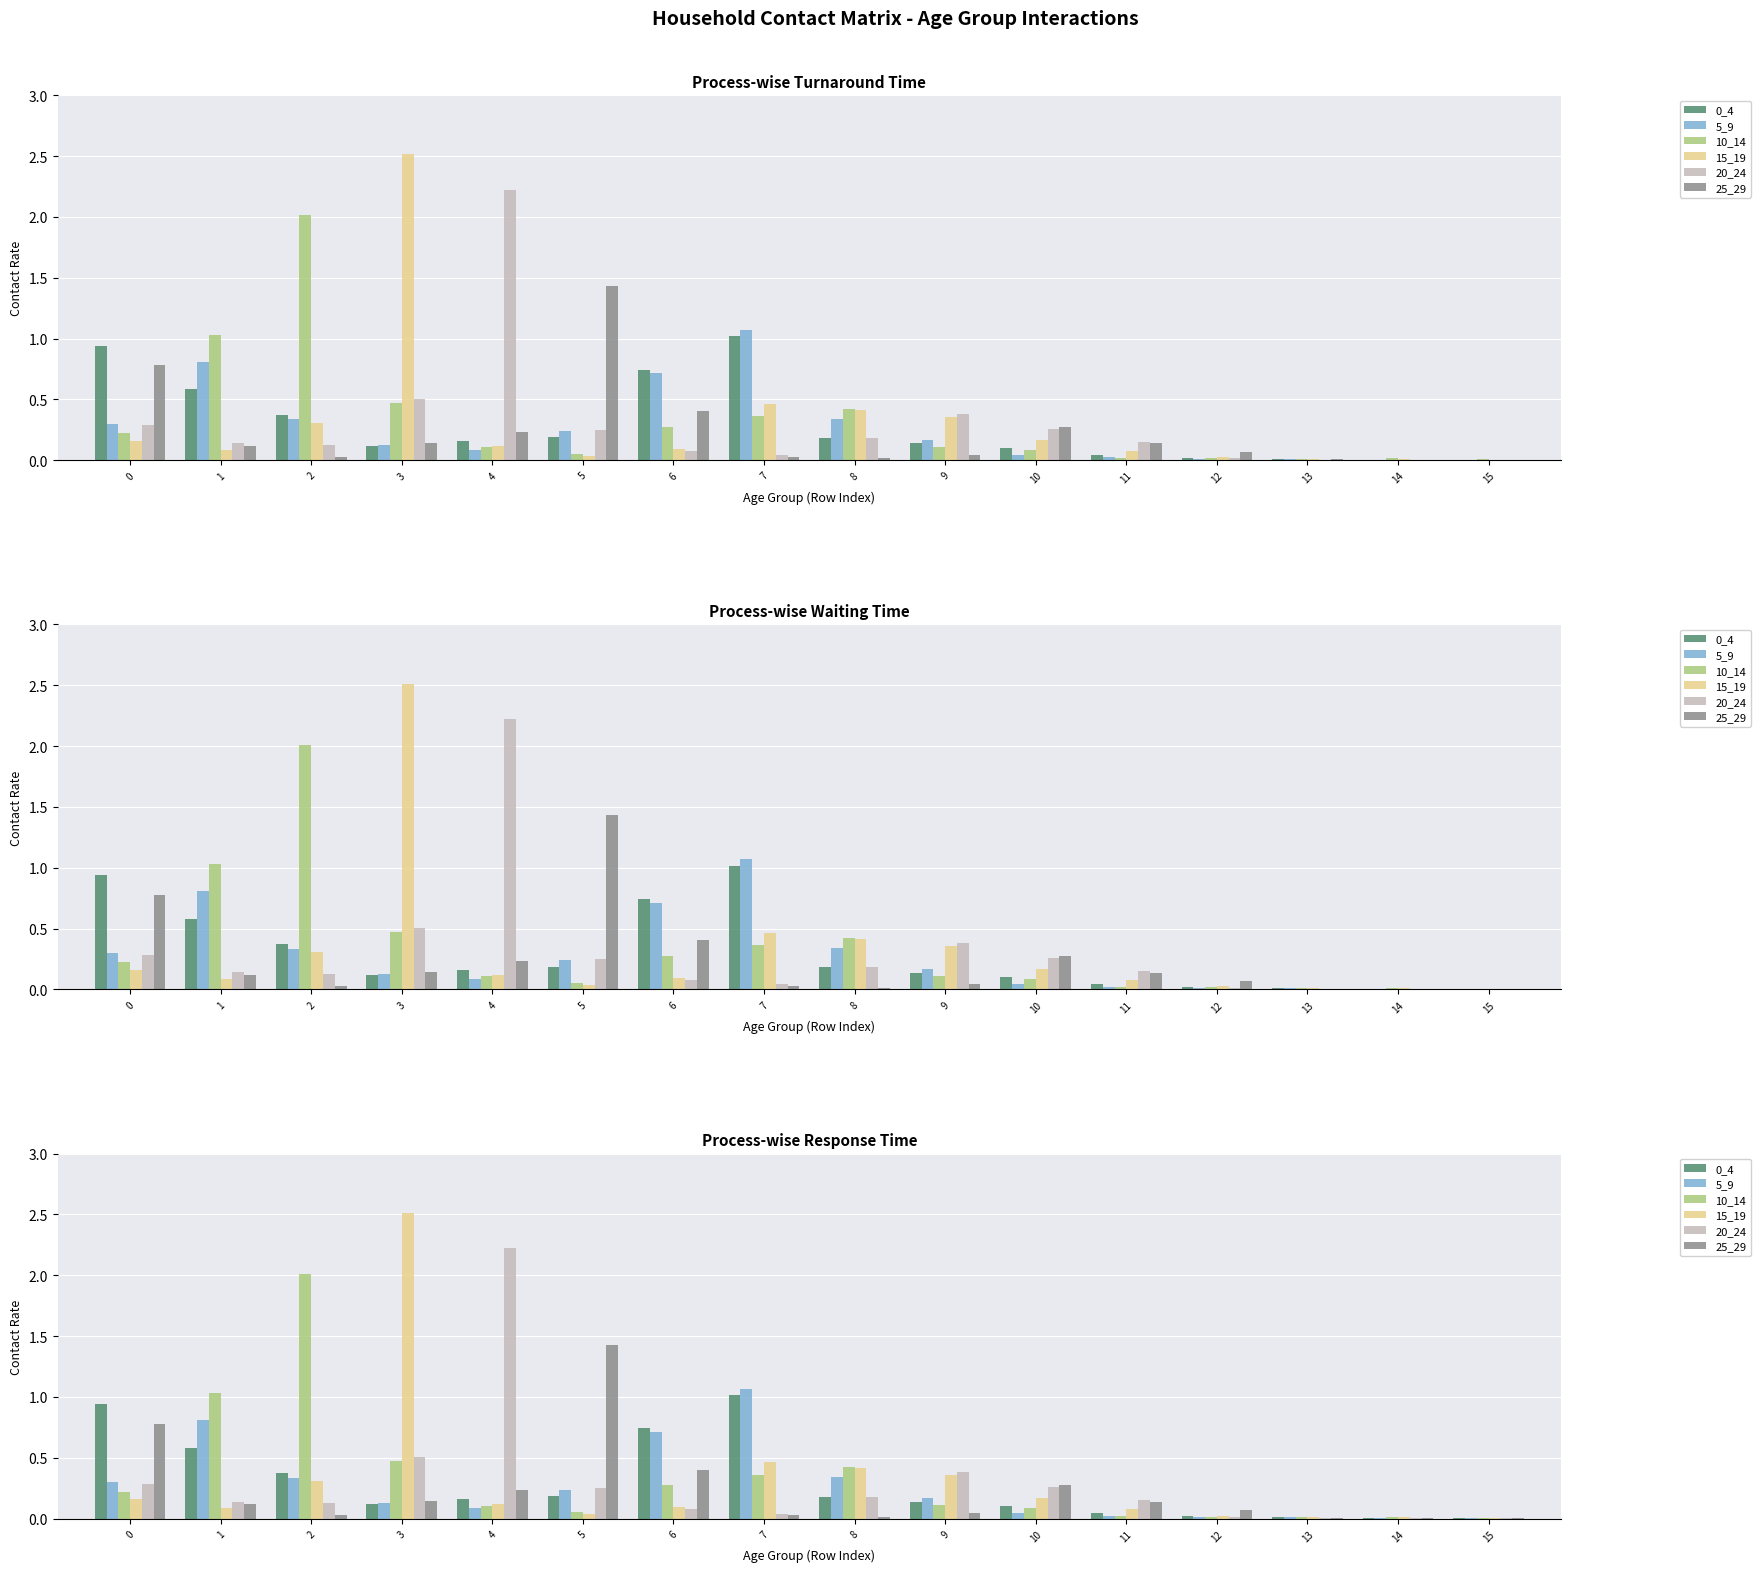

Rank the categories by 15_19 value from lowest to highest.

15, 13, 14, 12, 5, 11, 1, 6, 4, 0, 10, 2, 9, 8, 7, 3